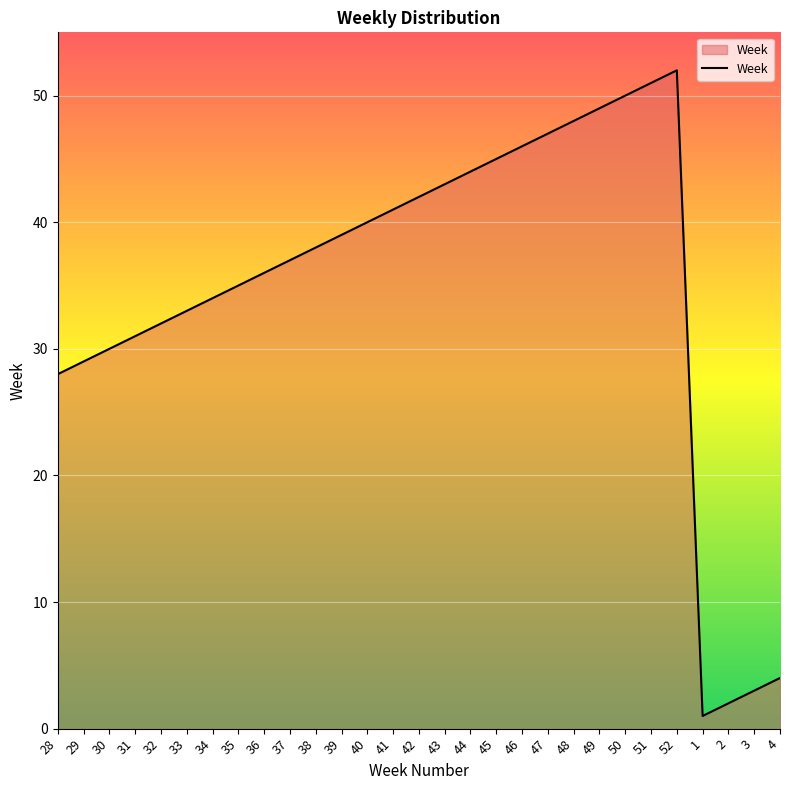

What is the ratio of the value at 29 to the value at 48?

0.6